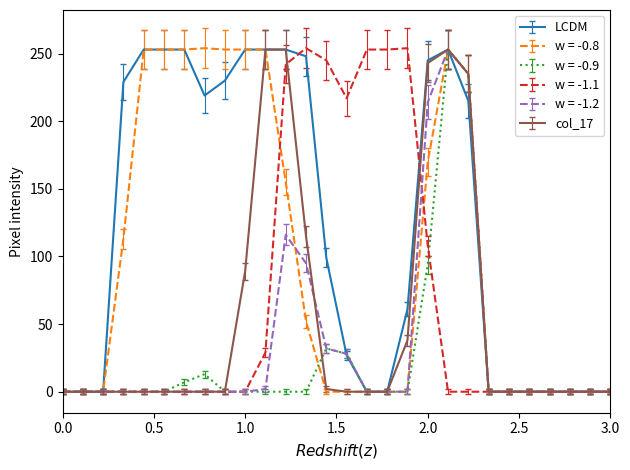

Which series has the largest total across all categories?

LCDM